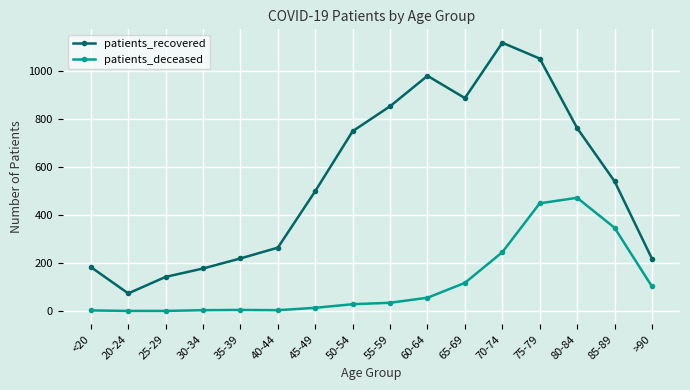

Where is patients_recovered nearest to the value 596?

85-89